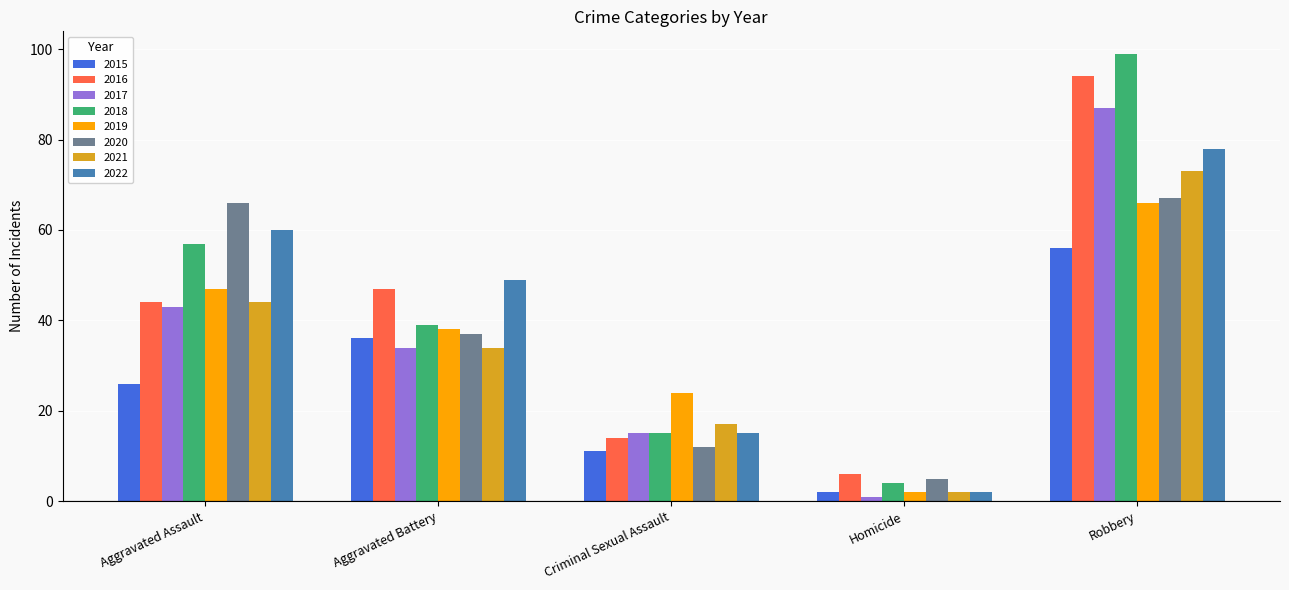

The 2016 series shows 27 at Robbery. True or false?

False